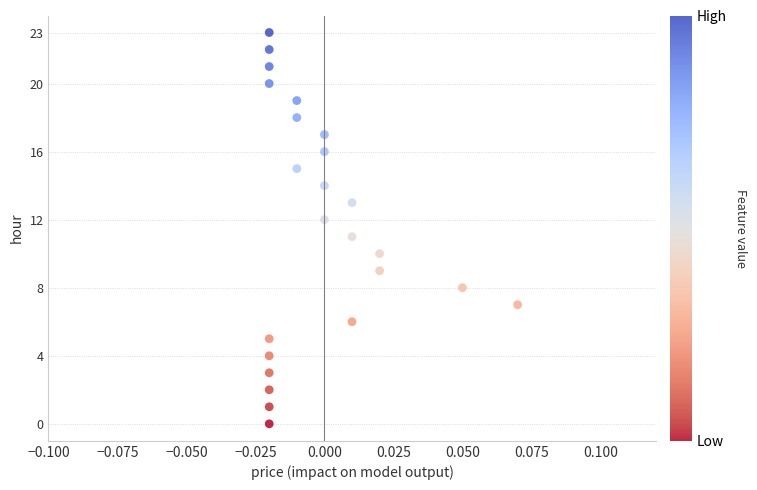

What is the range of Y values (max minus min)?

23